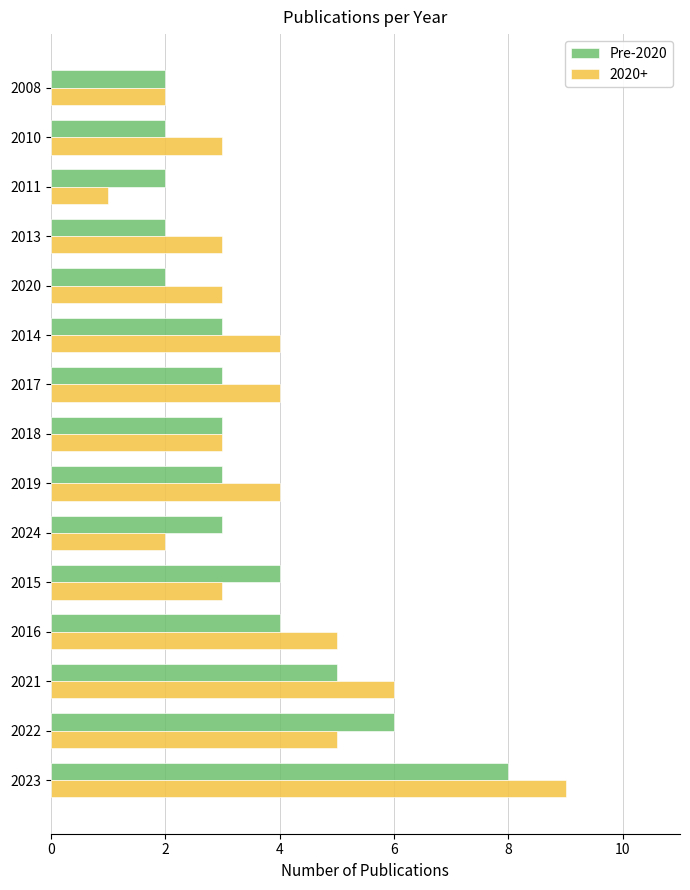

What is the sum of the Pre-2020 values at 2017 and 2018?

6